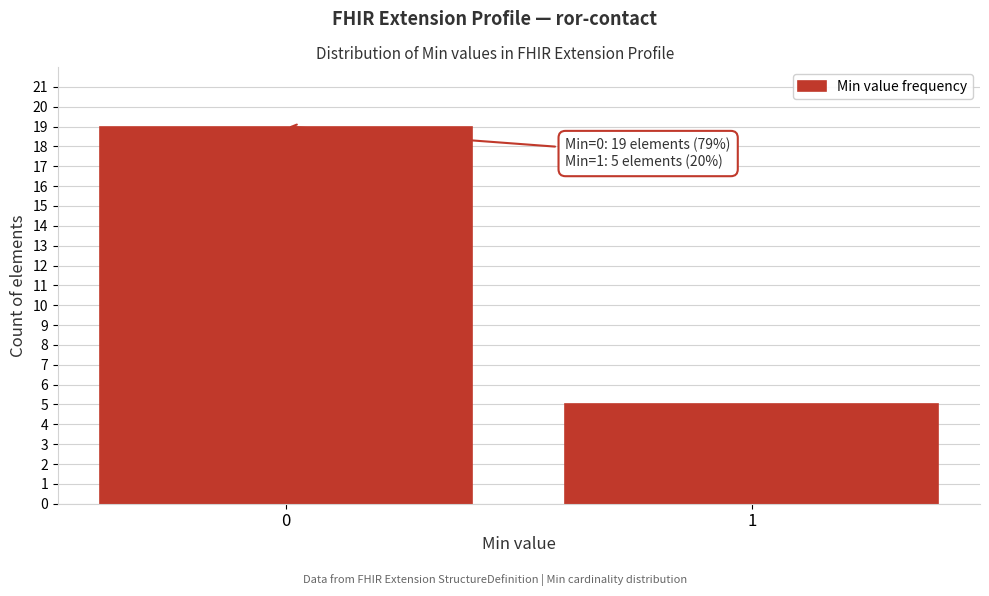

Reading left to right, what are all the values shown in this chart?

0=19	1=5